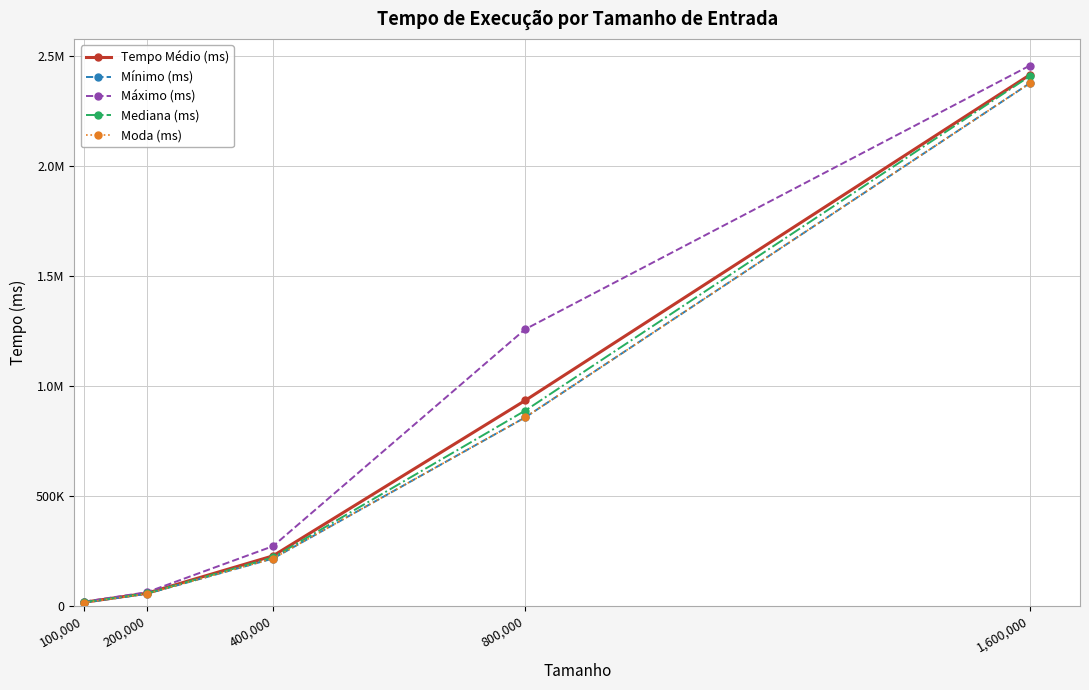

At which label is Mínimo (ms) closest to 1195035?

800,000